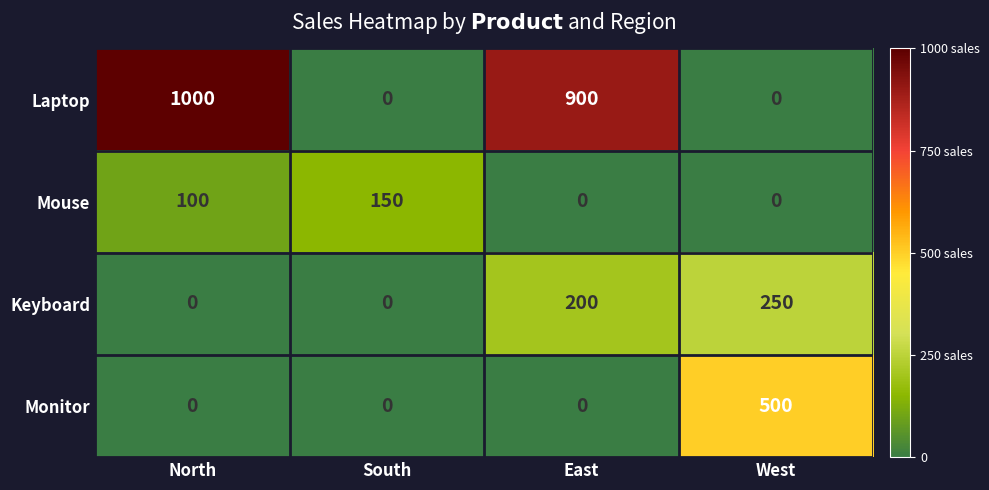

True or false: Keyboard has a value of 200 at East.

True